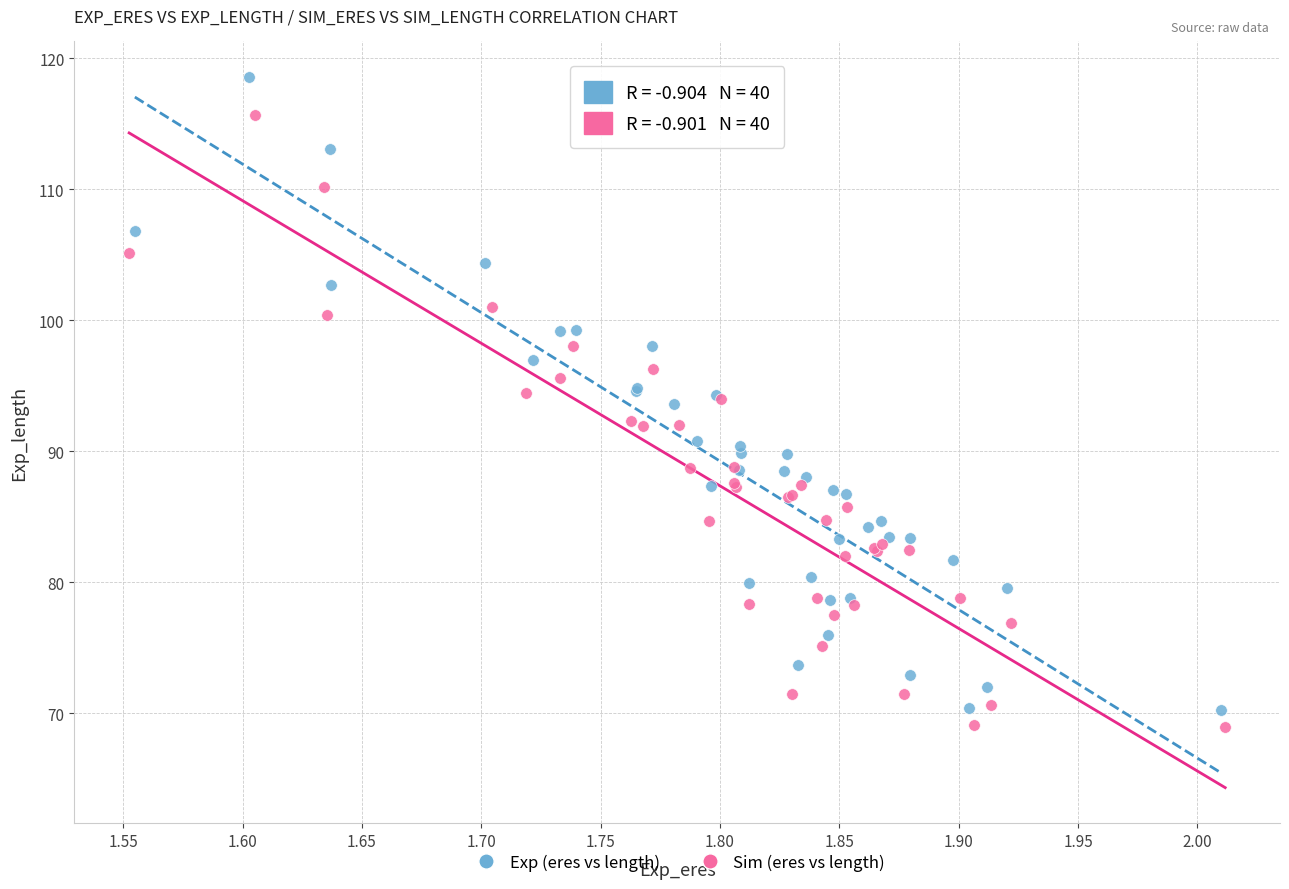

Which series contains the highest Y value?

Exp (eres vs length)